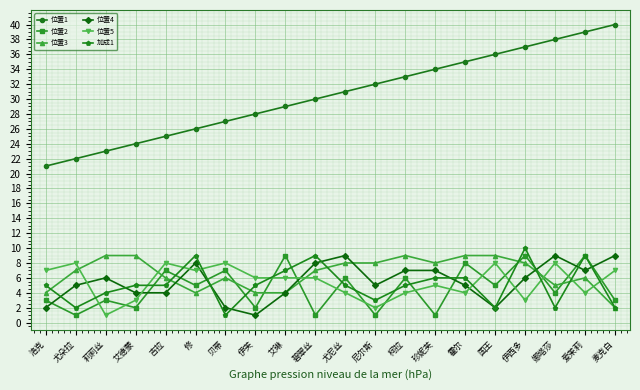

What is the highest value of the 位置2 series?

9